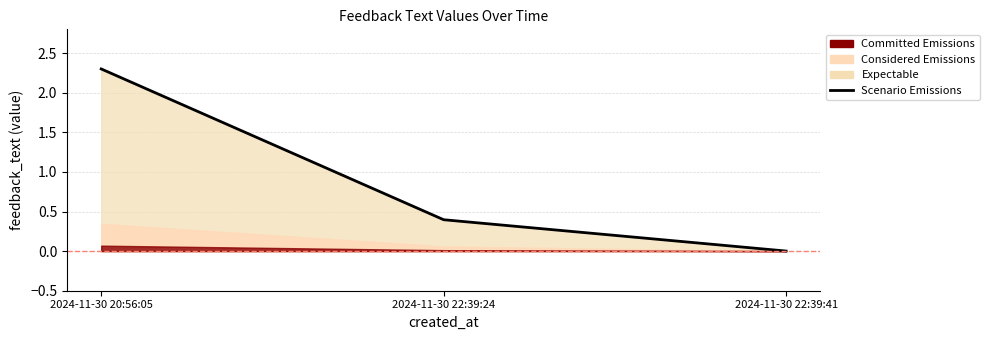

At which category does the chart reach its peak across all series?

2024-11-30 20:56:05